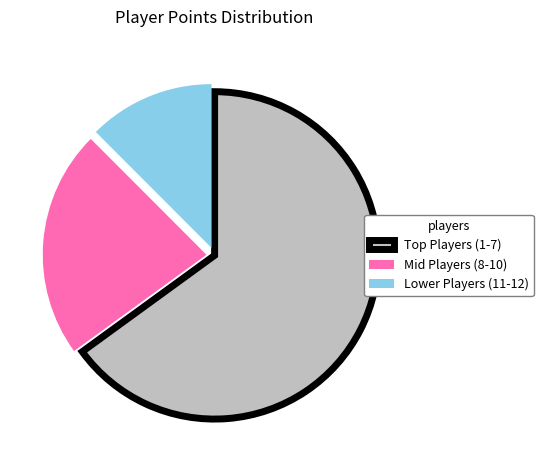

Which has a higher value, Lower Players (11-12) or Mid Players (8-10)?

Mid Players (8-10)